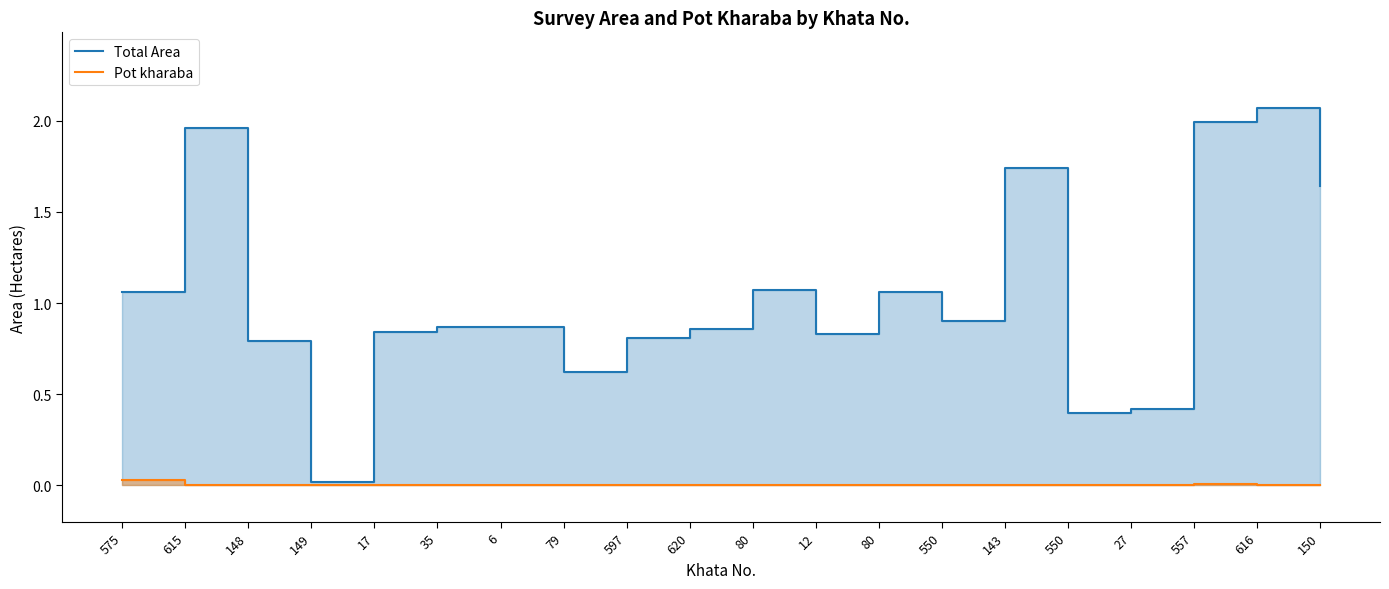

Reading left to right, transcribe all the data shown in this chart.

Total Area: 575=1.1	615=2.0	148=0.8	149=0.0	17=0.8	35=0.9	6=0.9	79=0.6	597=0.8	620=0.9	80=1.1	12=0.8	80=1.1	550=0.9	143=1.7	550=0.4	27=0.4	557=2.0	616=2.1	150=1.6
Pot kharaba: 575=0.0	615=0.0	148=0.0	149=0.0	17=0.0	35=0.0	6=0.0	79=0.0	597=0.0	620=0.0	80=0.0	12=0.0	80=0.0	550=0.0	143=0.0	550=0.0	27=0.0	557=0.0	616=0.0	150=0.0